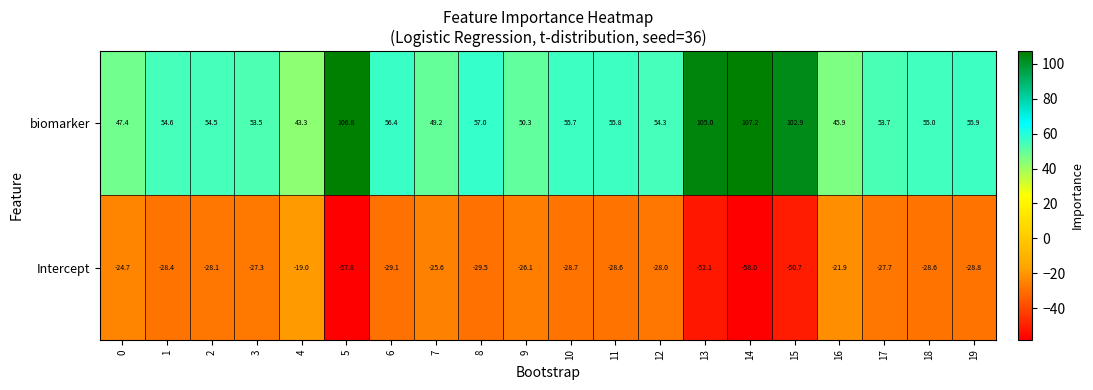

Which series has the largest total across all categories?

biomarker